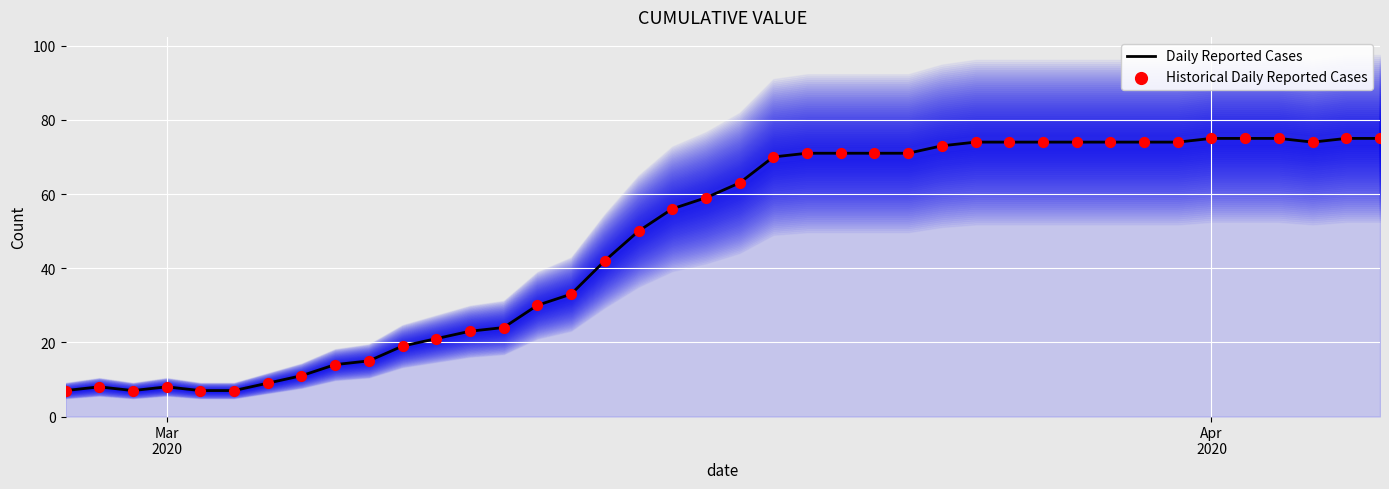

What are all the series names shown in the legend?

Daily Reported Cases, Historical Daily Reported Cases